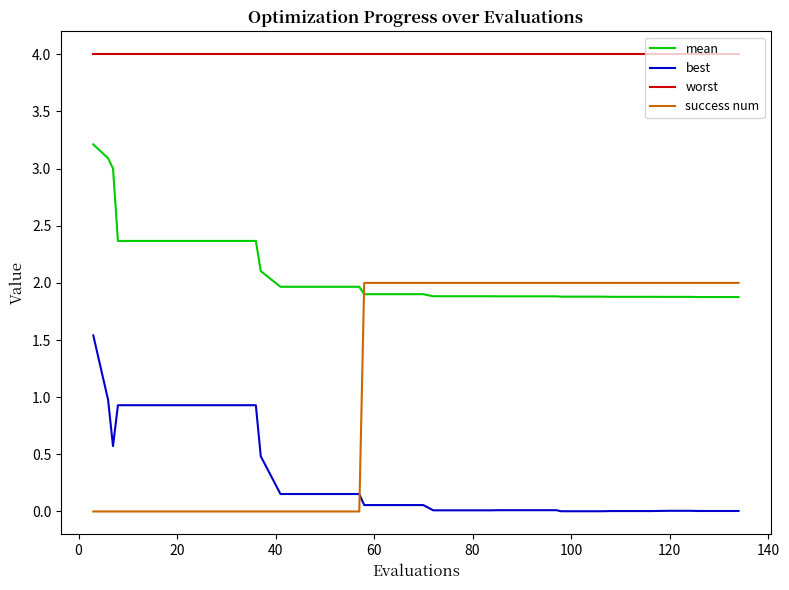

What is the sum of all success num values?

46.0